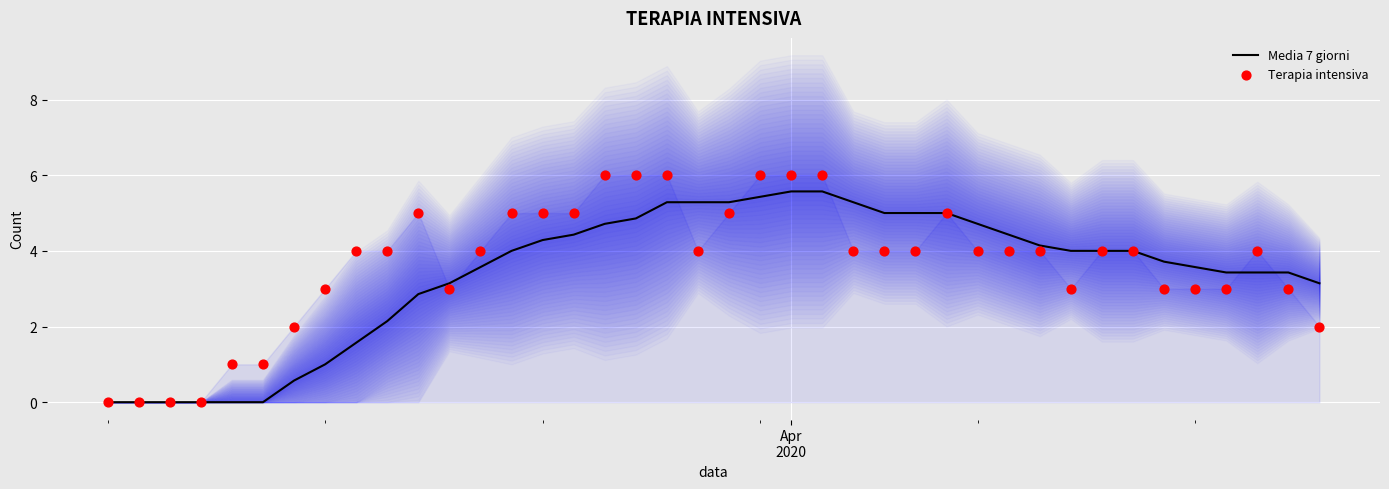

What is the highest value of the Media 7 giorni series?

5.6